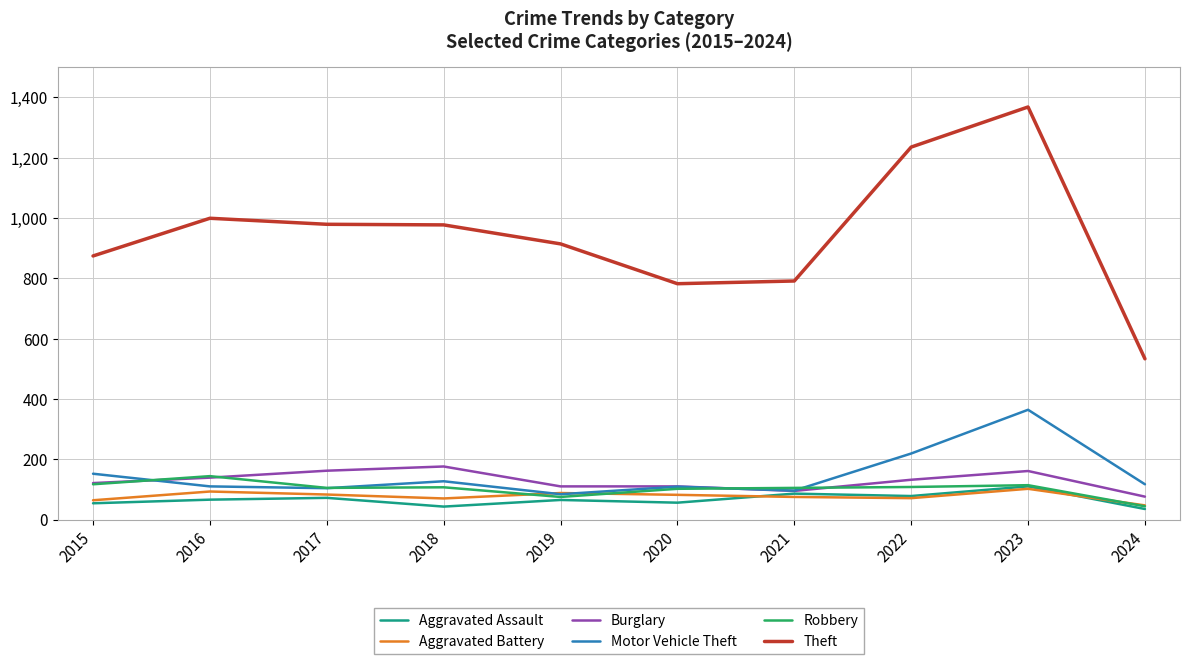

Which series has the largest range (max minus min)?

Theft